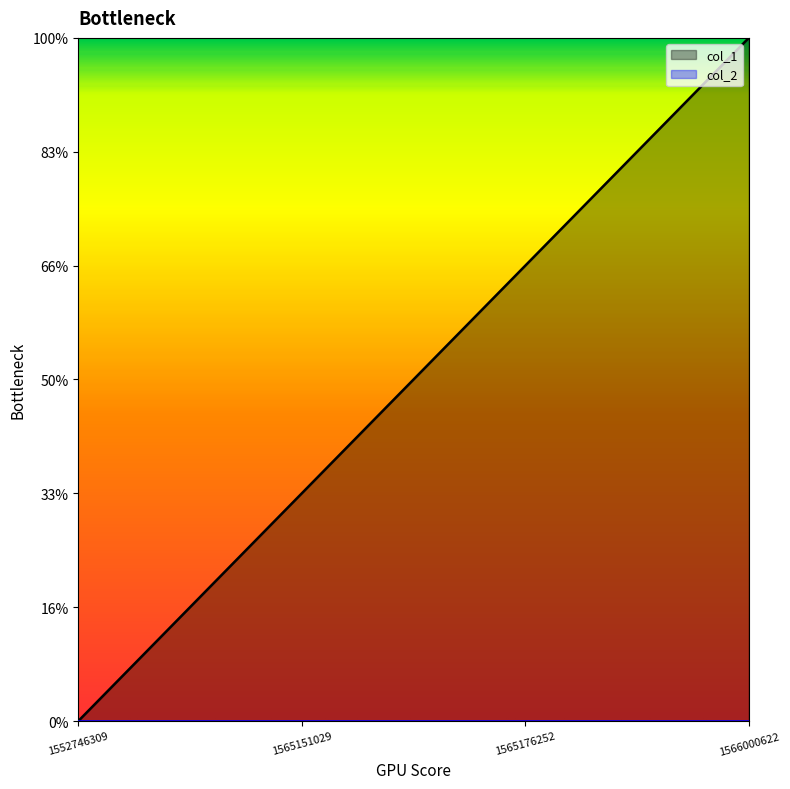

The value at 1565151029 is 1. True or false?

True